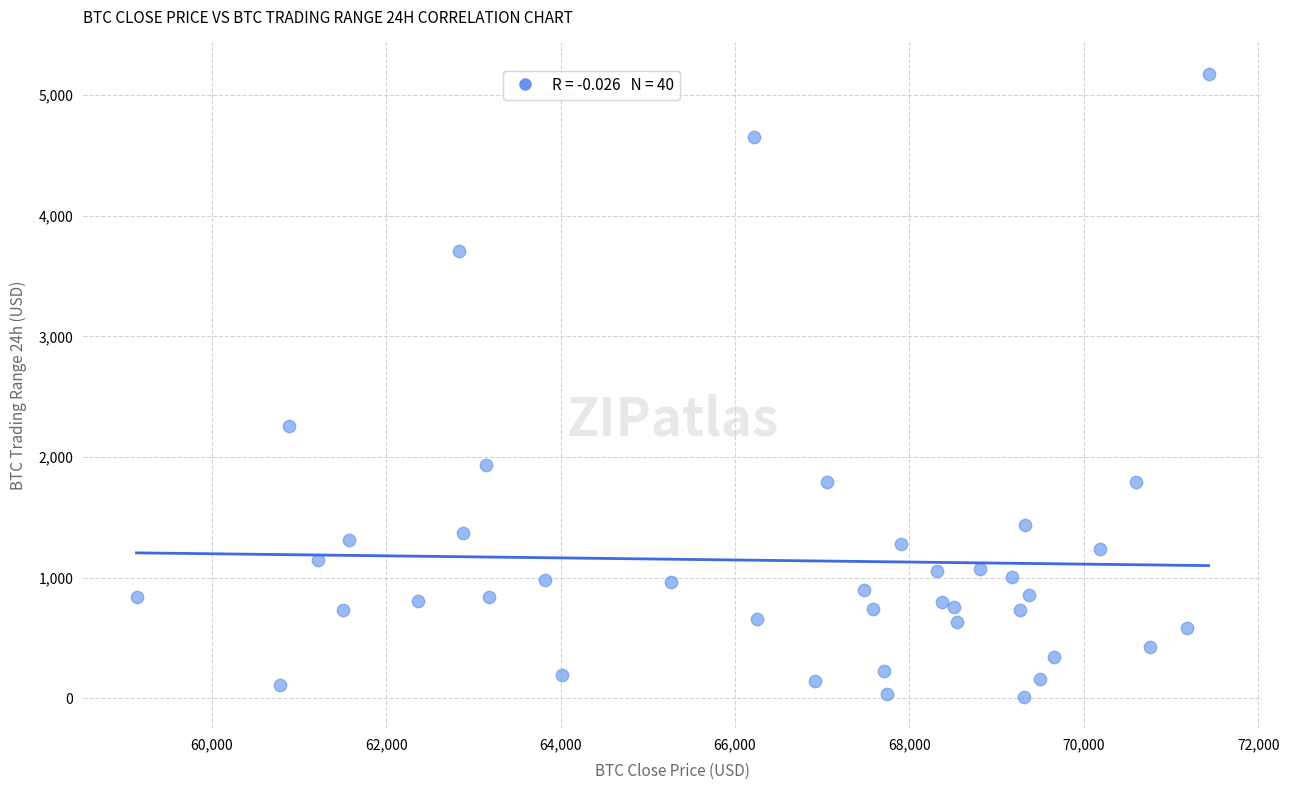

What is the range of X values (max minus min)?

12295.1